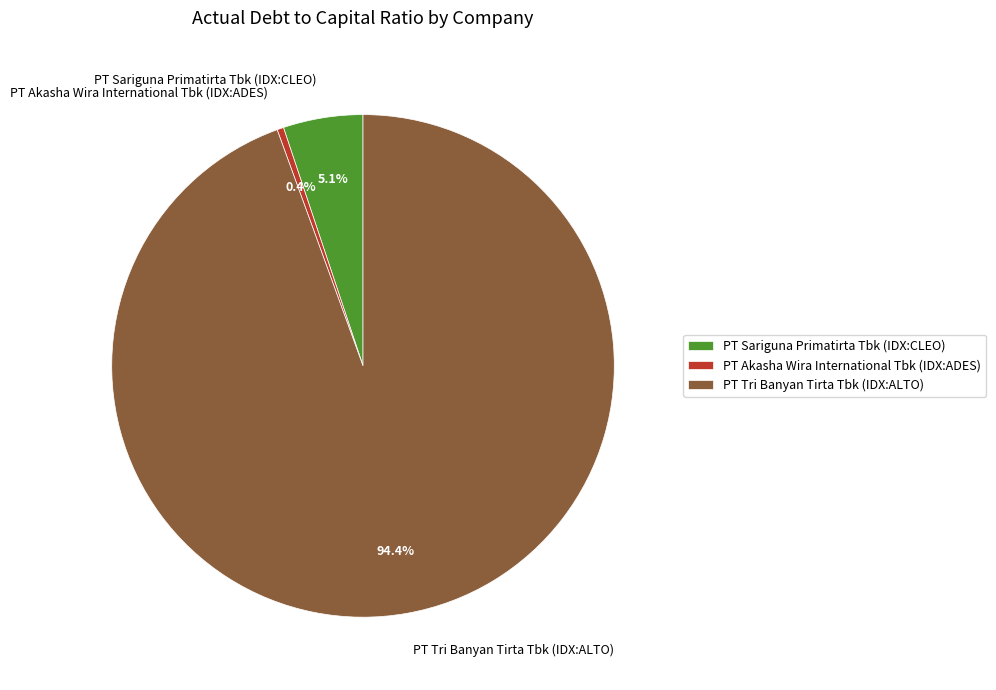

Is there any slice that represents more than half of the pie?

Yes